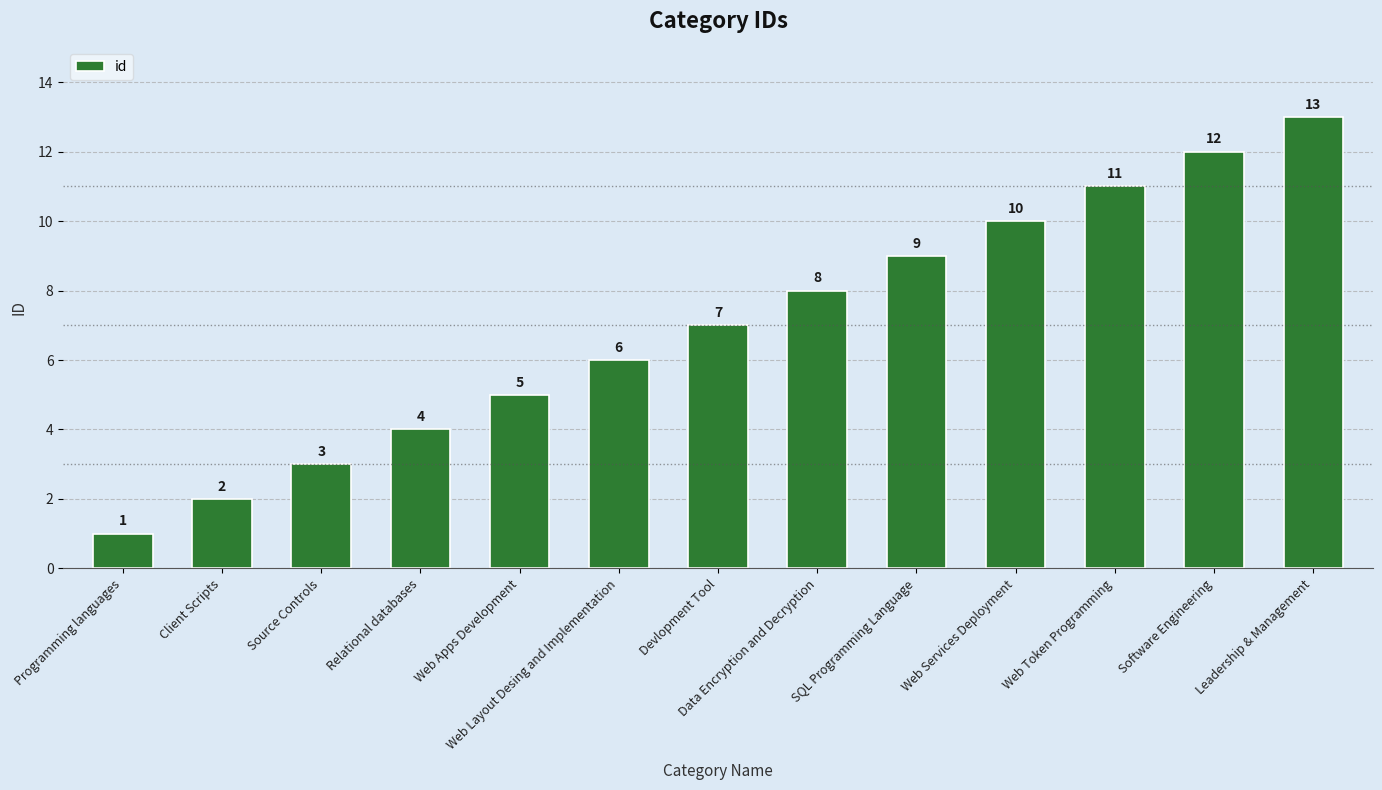

What value does the data have at SQL Programming Language, to the nearest 5?

10